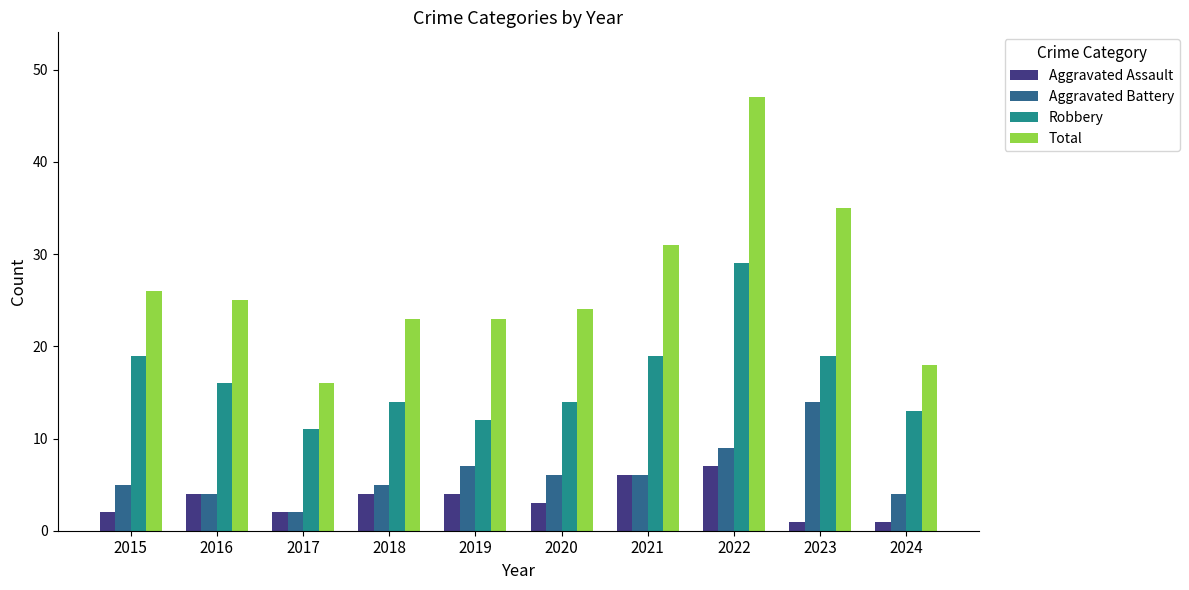

The Robbery series shows 13 at 2024. True or false?

True